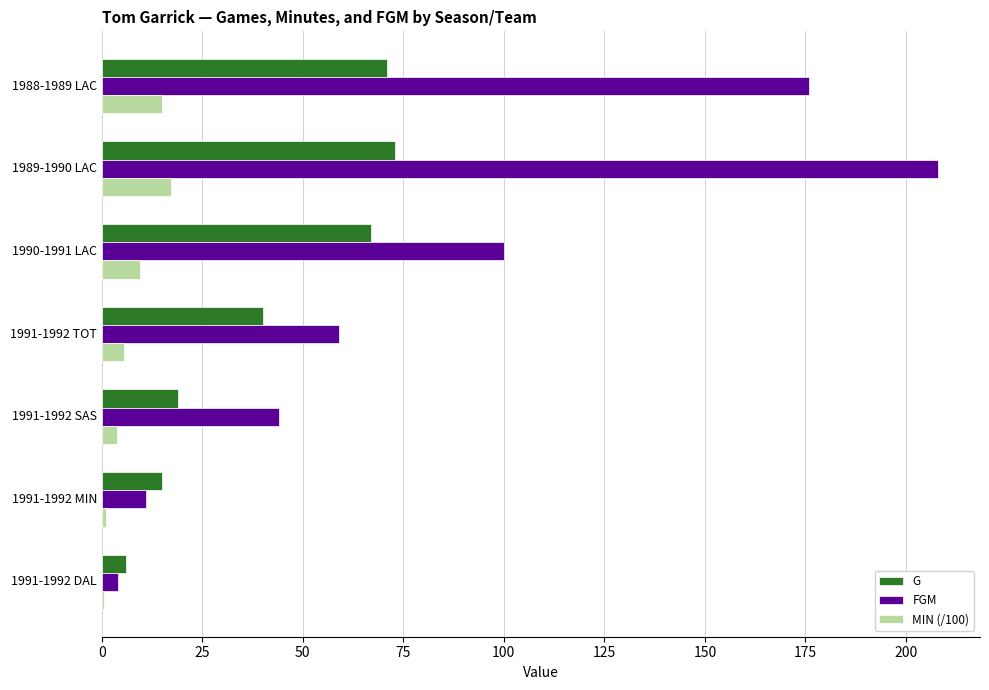

What is the sum of all G values?

291.0